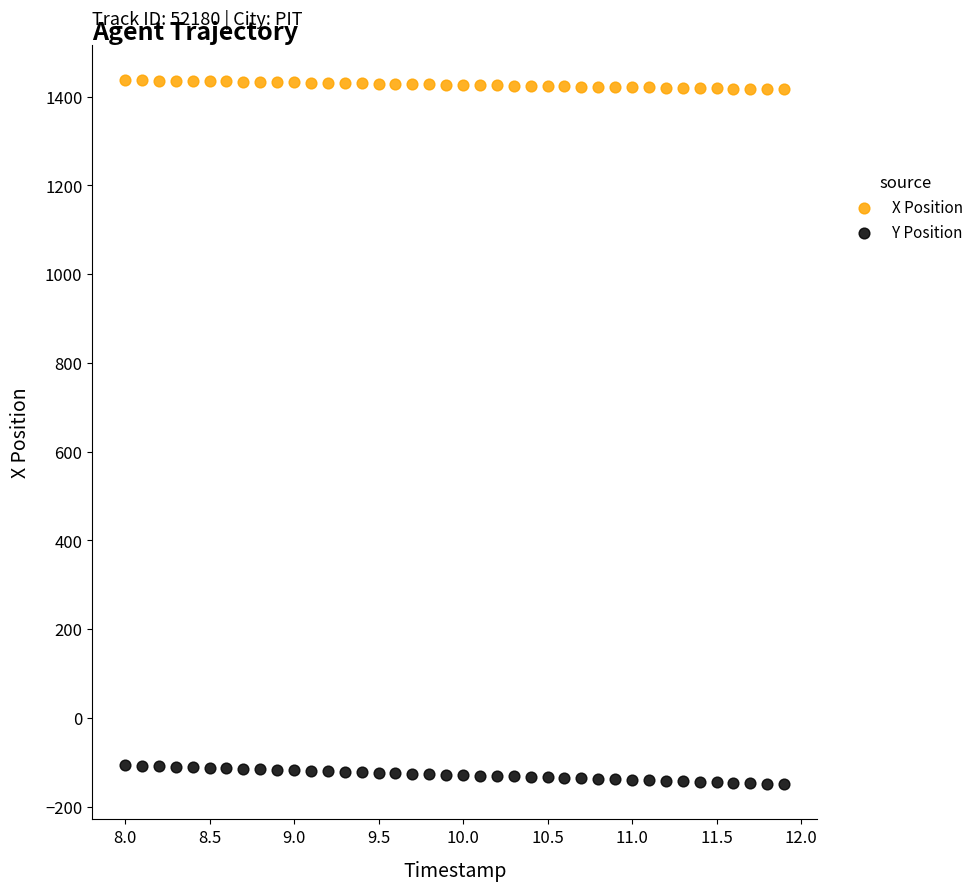

Which series reaches the maximum Y coordinate?

X Position